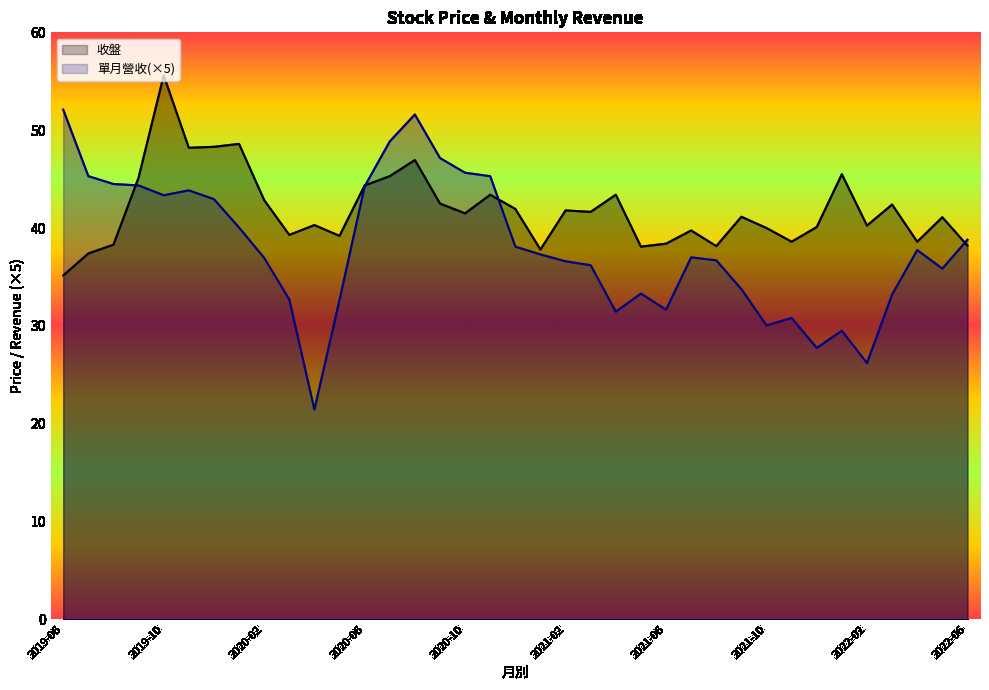

Where is the first local maximum for 收盤?

2019-10